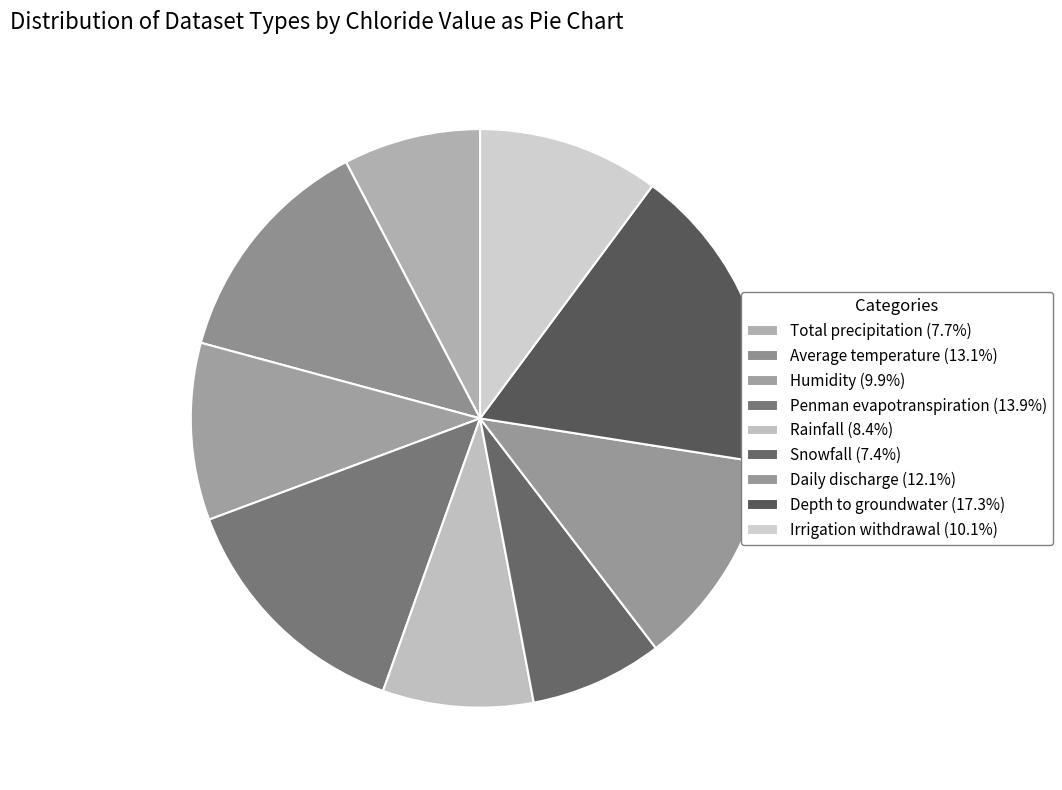

To the nearest percent, what percentage of the pie is Average temperature?

13%